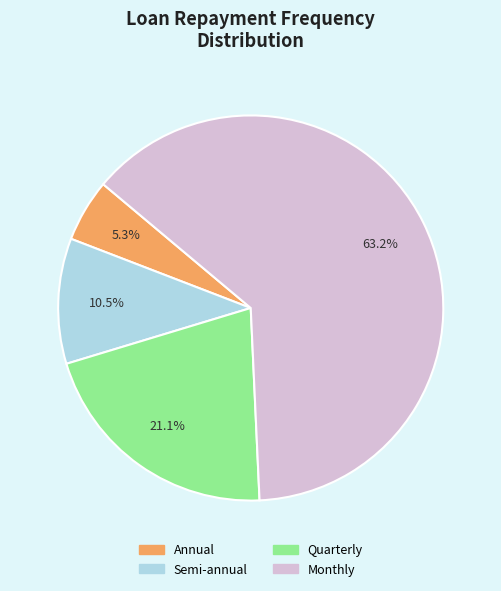

To the nearest percent, what is the difference between the Annual and Monthly slice percentages?

58%